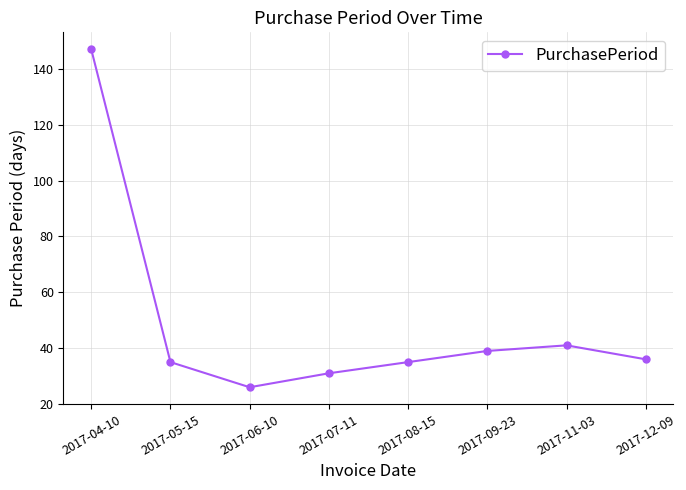

What is the average value?

49